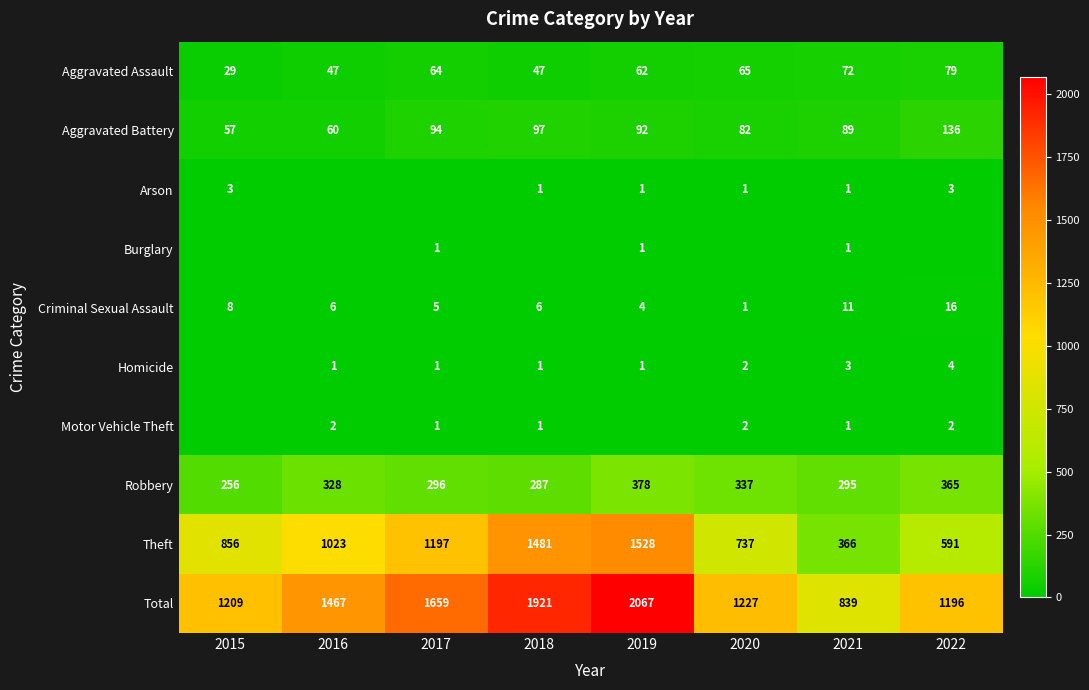

At which label is Robbery closest to 317?

2016